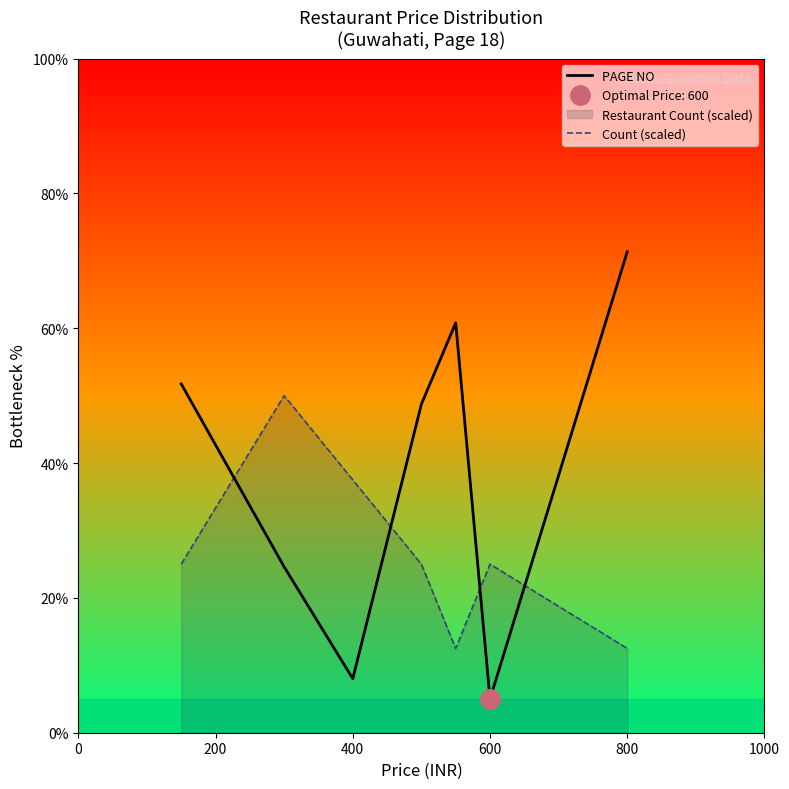

How many intersections are there between PAGE NO and Count (scaled)?

4